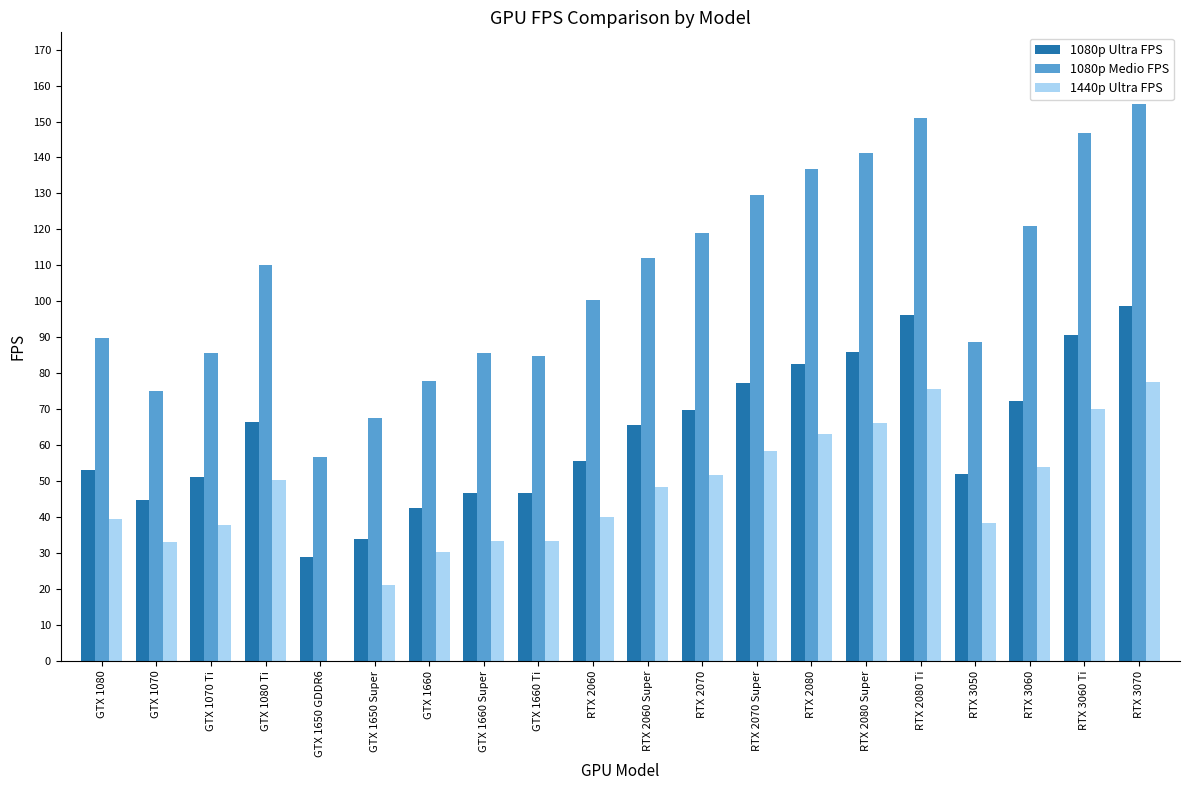

What is the greatest value displayed?

154.8